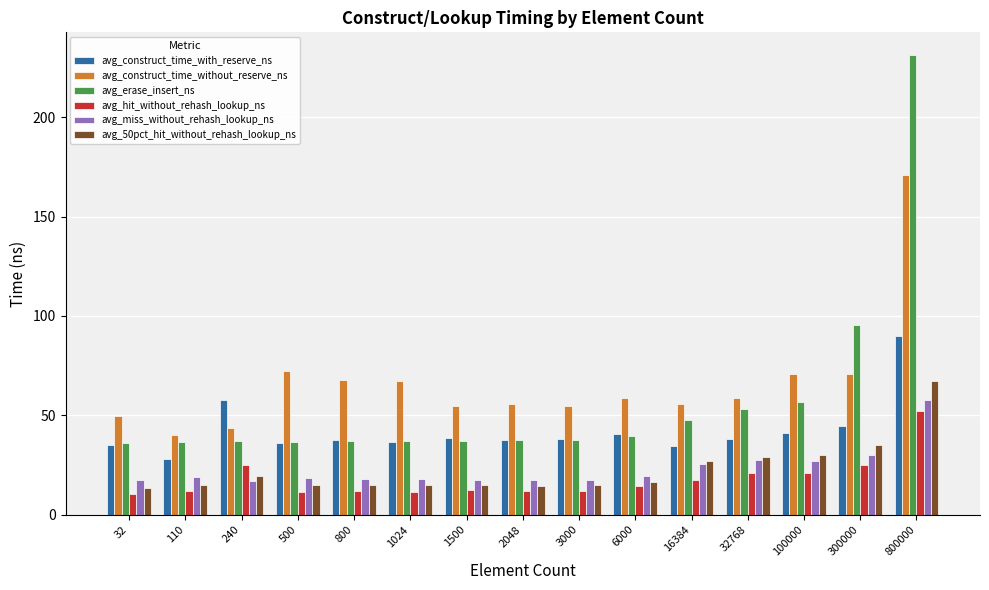

The value of avg_50pct_hit_without_rehash_lookup_ns at 800 is 6.6. True or false?

False